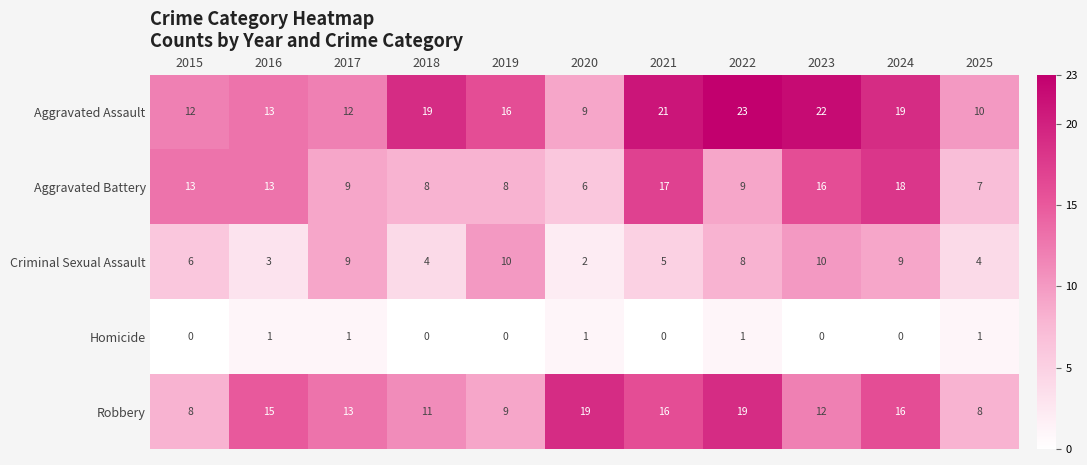

What is the approximate value of Aggravated Battery at 2016?

13